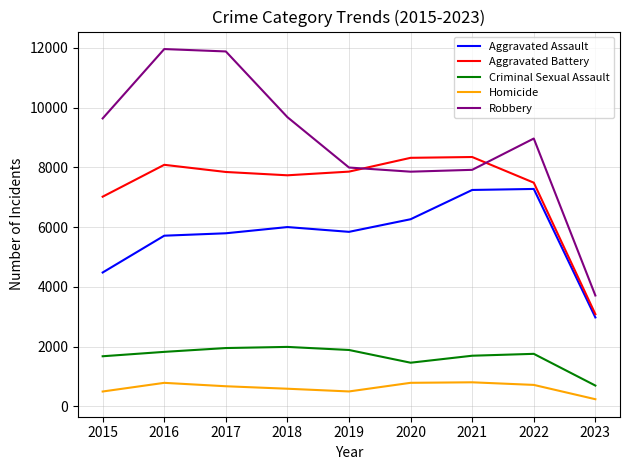

Which series has the largest total across all categories?

Robbery